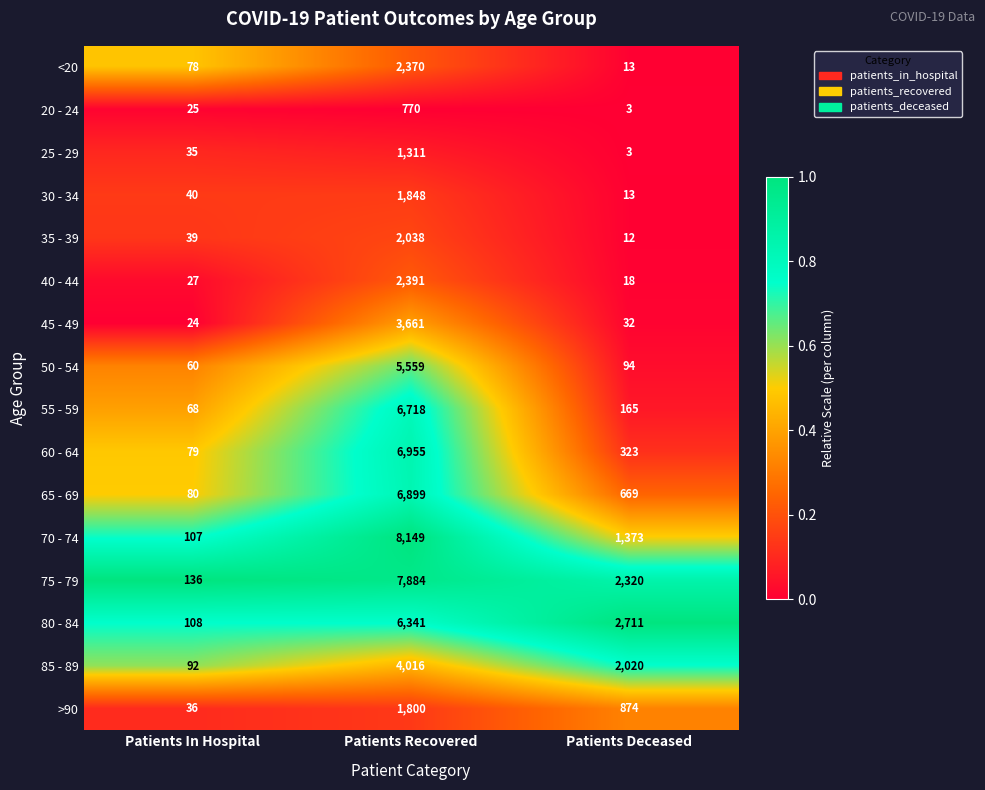

Is it true that 75 - 79 equals 13939 at Patients Recovered?

False